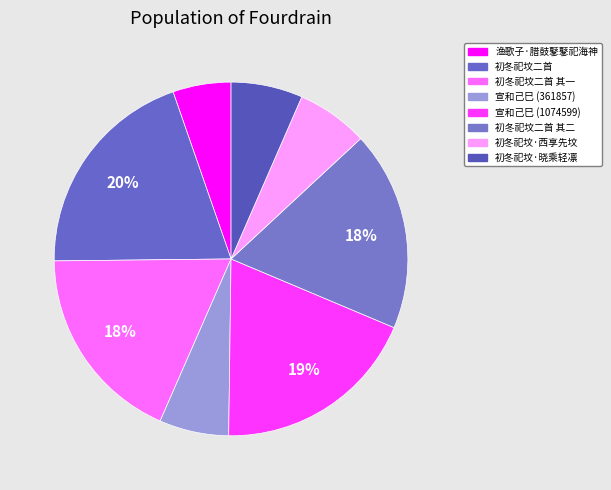

How many slices are in this pie chart?

8